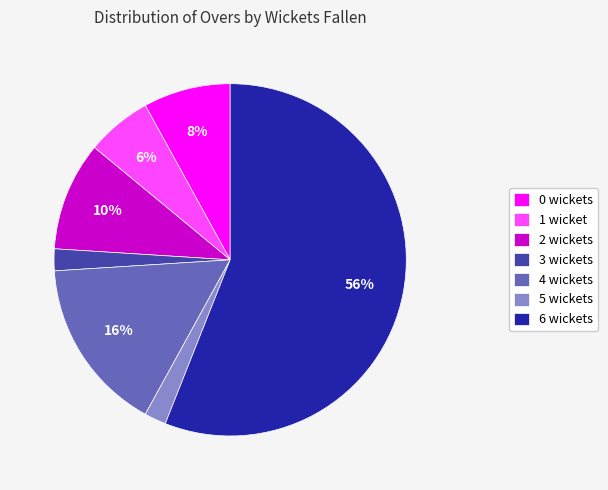

Count the number of slices in the pie.

7